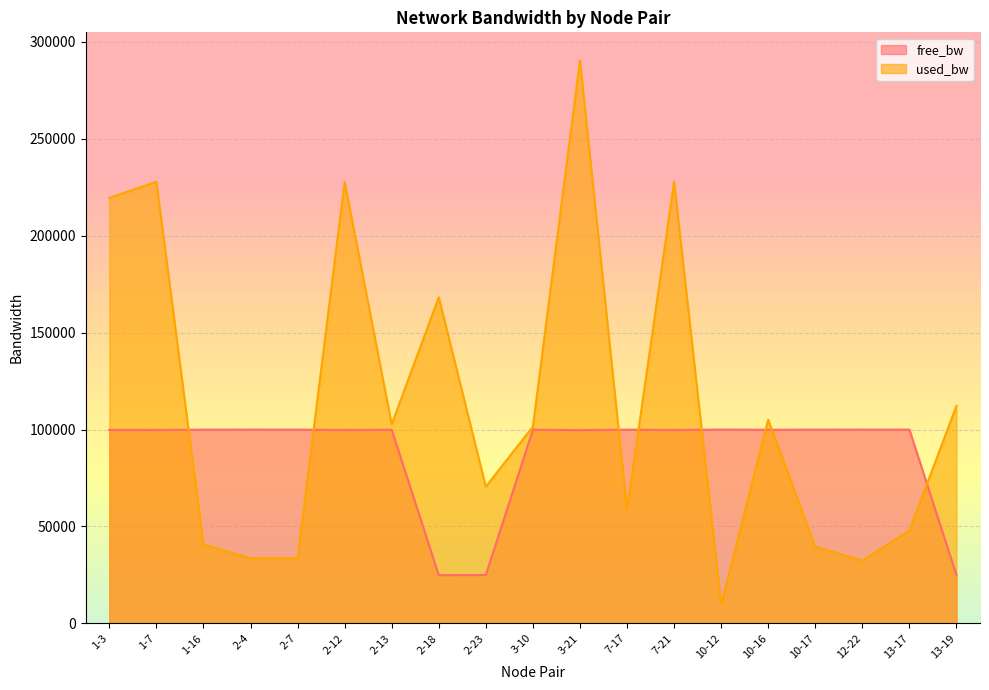

Reading left to right, list all the values displayed in this chart.

free_bw: 99780.5	99772.1	99959.3	99966.4	99966.4	99772.1	99897.3	24831.7	24929.5	99898.5	99708.9	99941.4	99772.1	99990.3	99894.9	99960.5	99967.6	99952.1	24887.8
used_bw: 219542.0	227875.4	40720.0	33569.7	33568.0	227875.4	102704.0	168272.4	70520.0	101517.1	290458.6	58602.9	227875.4	9728.0	105088.0	39528.0	32377.6	47872.0	112240.0